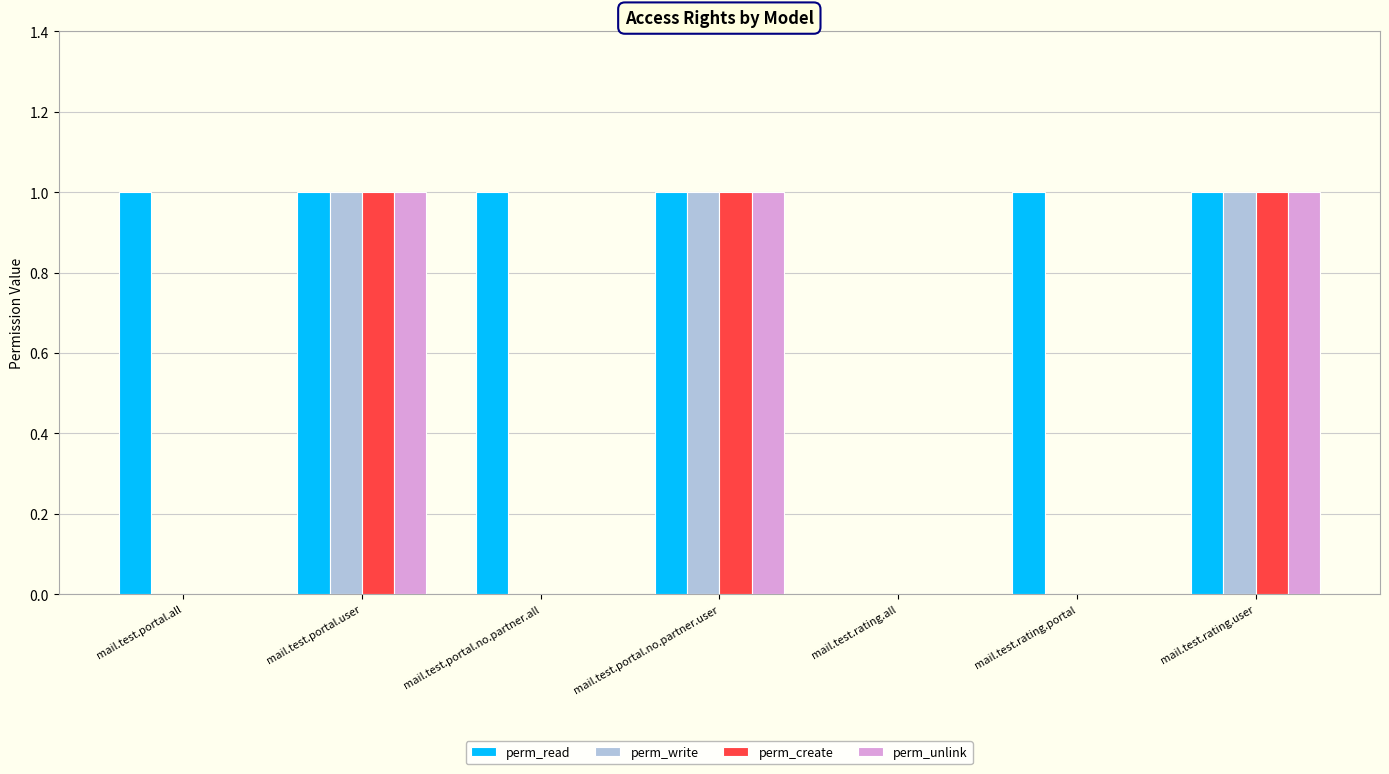

What are all the series names shown in the legend?

perm_read, perm_write, perm_create, perm_unlink